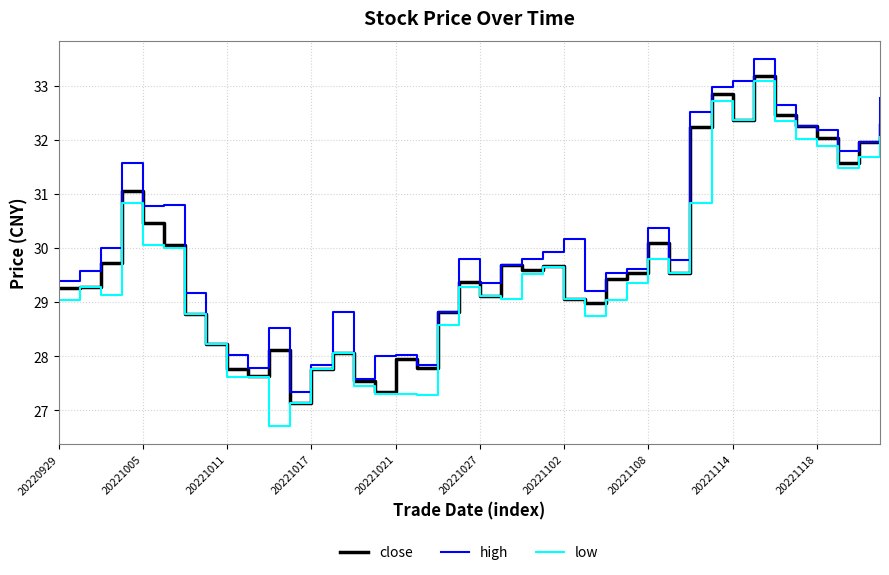

What is the minimum value shown in the chart?

26.7